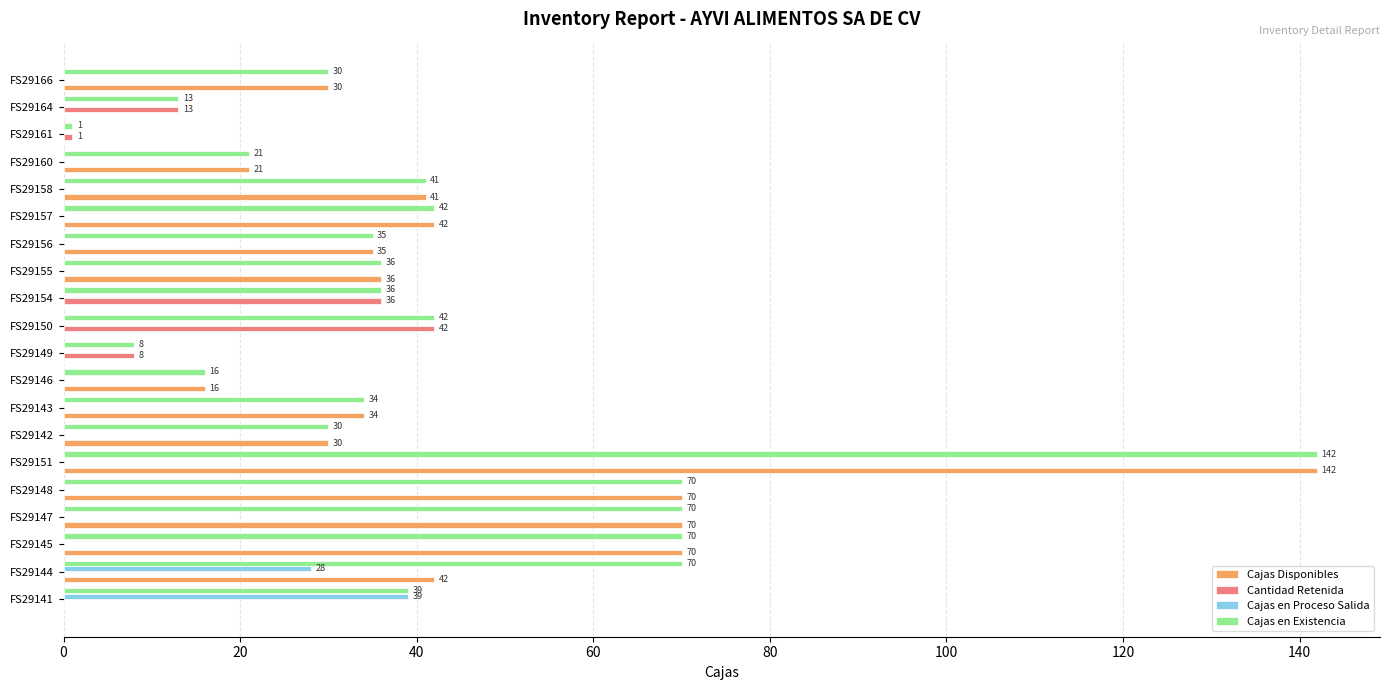

Is it true that Cantidad Retenida equals 27 at FS29145?

False